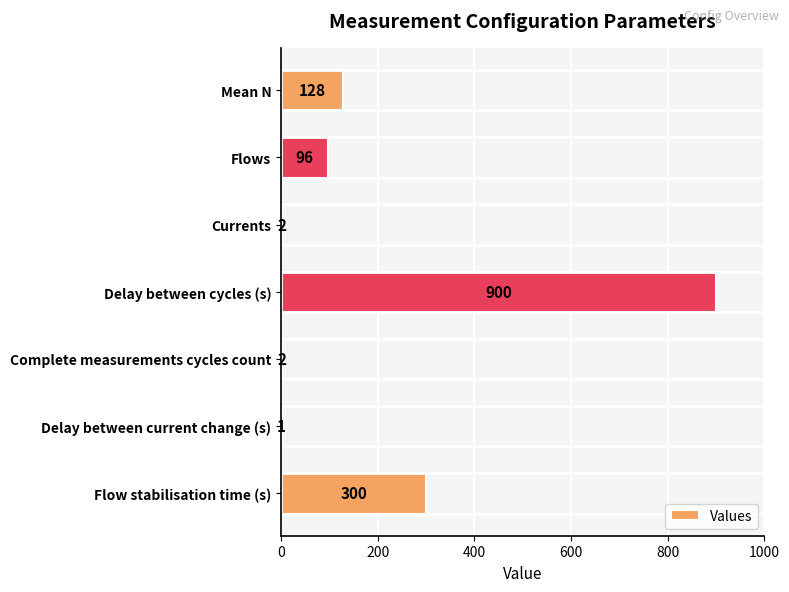

What is the maximum value shown in the chart?

900